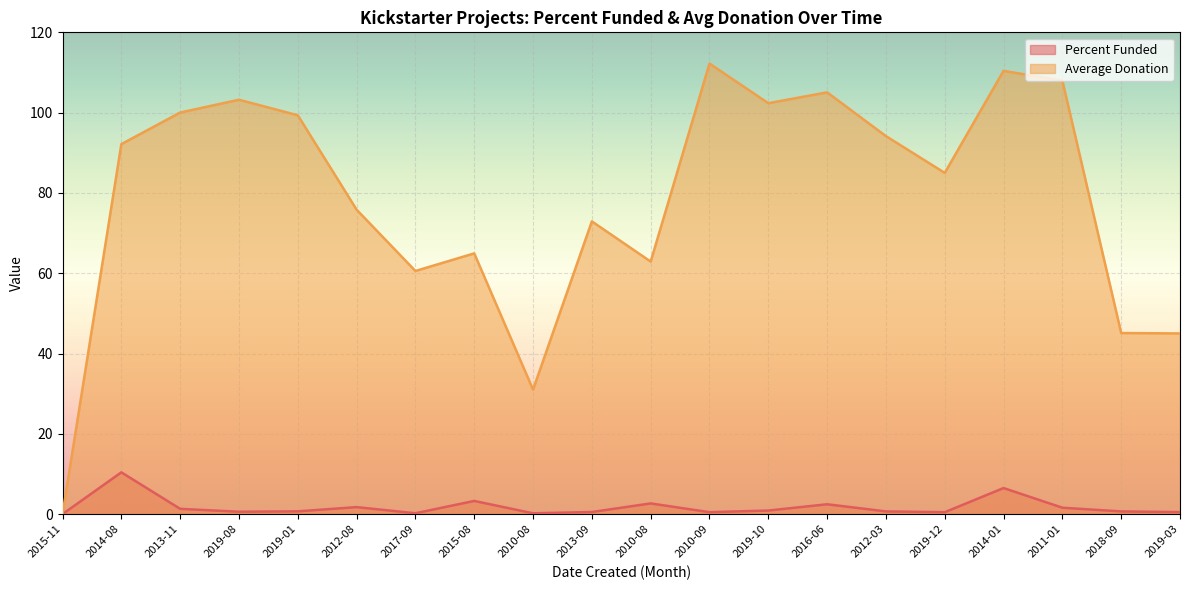

How many lines are shown in the chart?

2